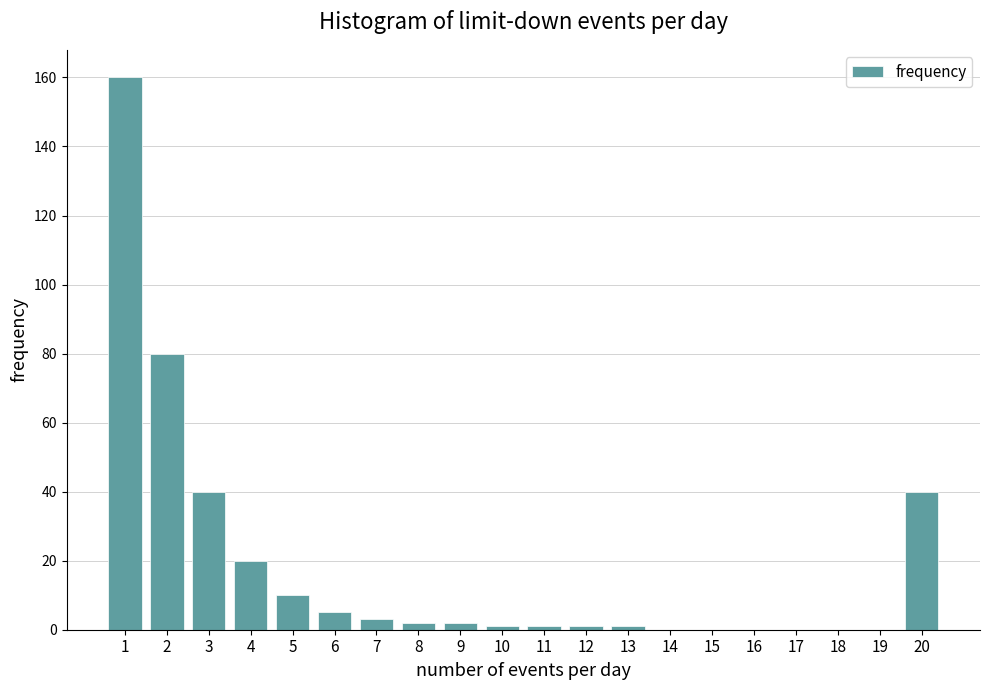

Reading left to right, extract all data points from this chart.

1=160	2=80	3=40	4=20	5=10	6=5	7=3	8=2	9=2	10=1	11=1	12=1	13=1	14=0	15=0	16=0	17=0	18=0	19=0	20=40